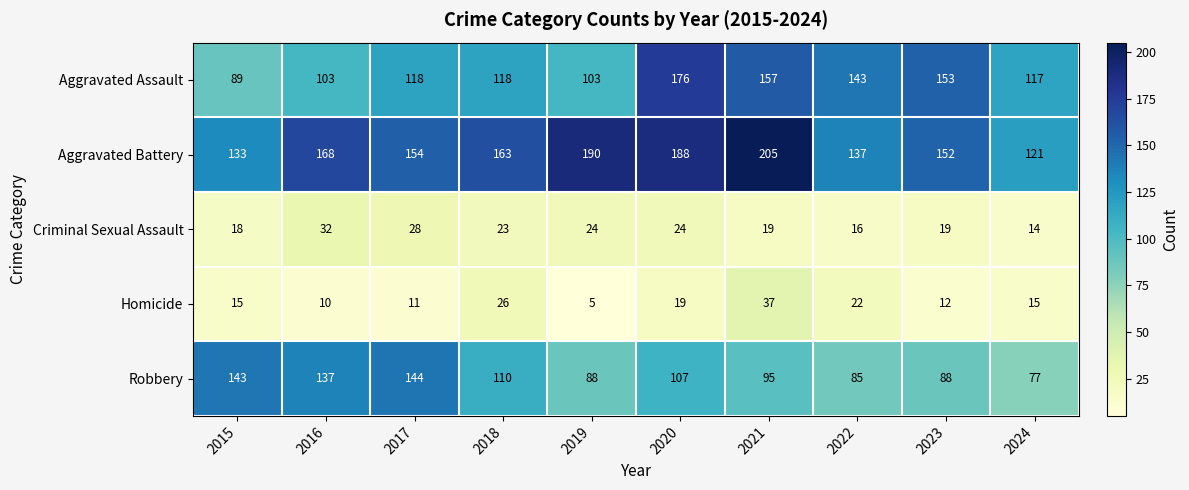

What is the difference between the highest and lowest values at 2022?

127